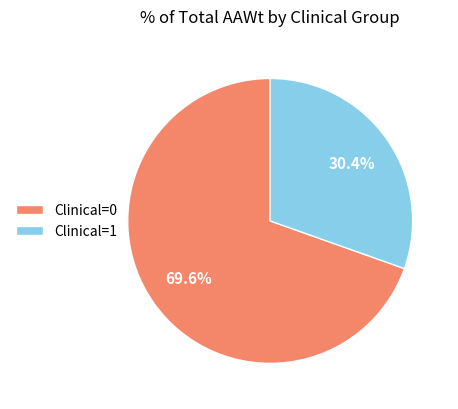

Is the sum of Clinical=0 and Clinical=1 greater than half?

Yes